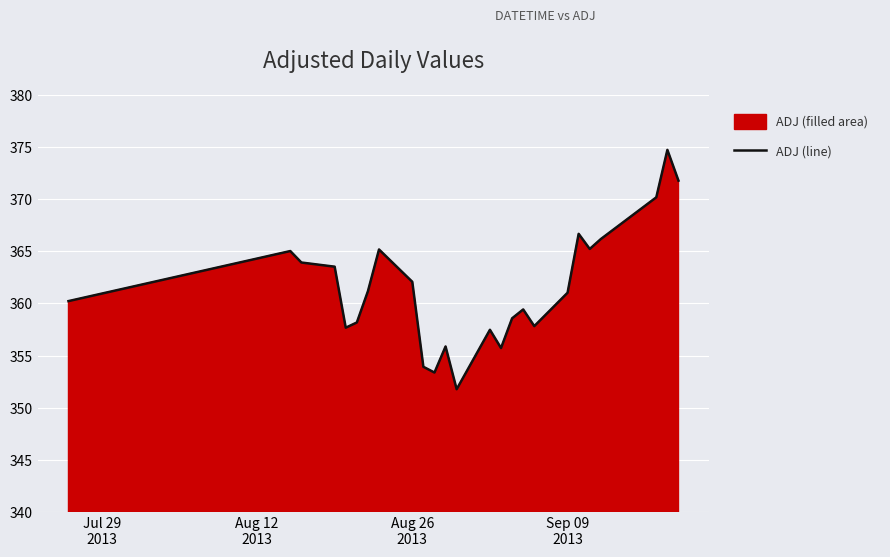

What is the value of the 24th point from the left?

369.4